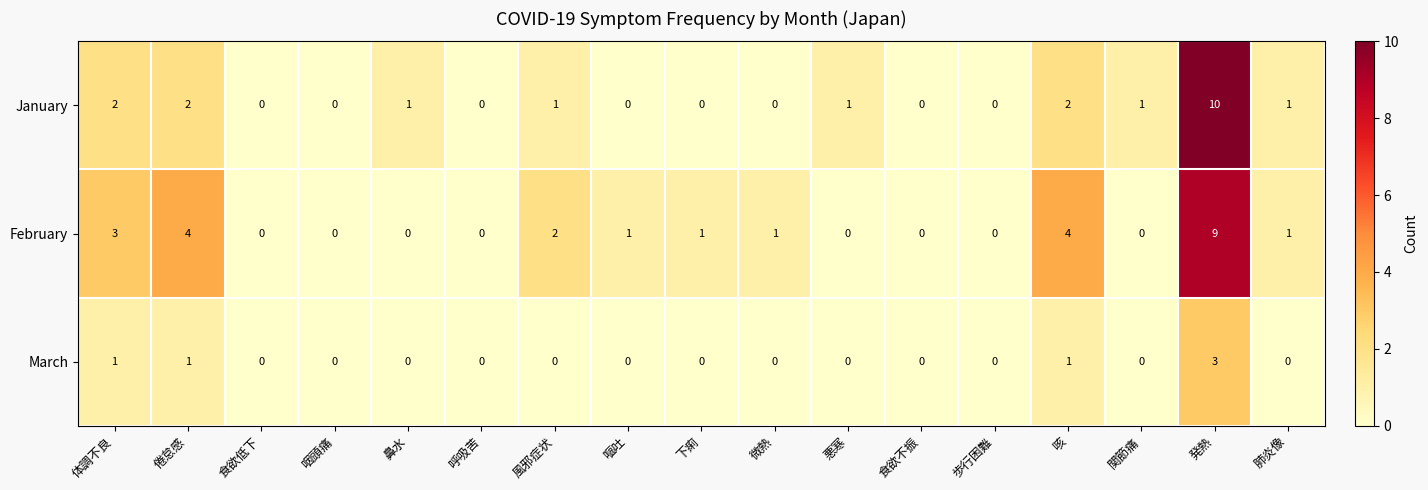

Count the February values in the range 0 to 2.

13